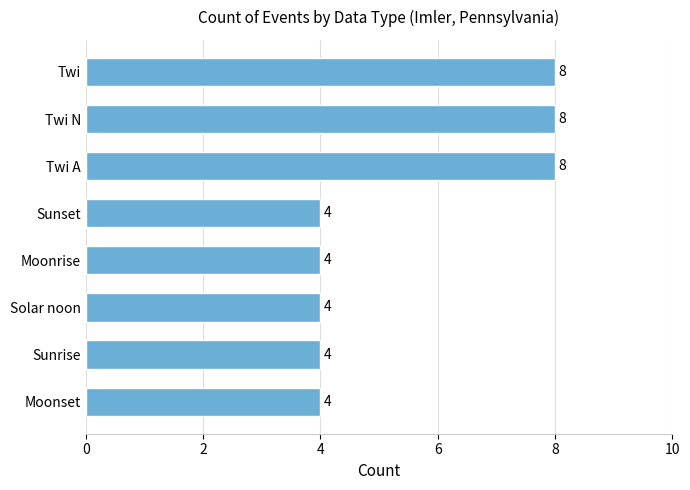

How many values are between 4 and 8?

8